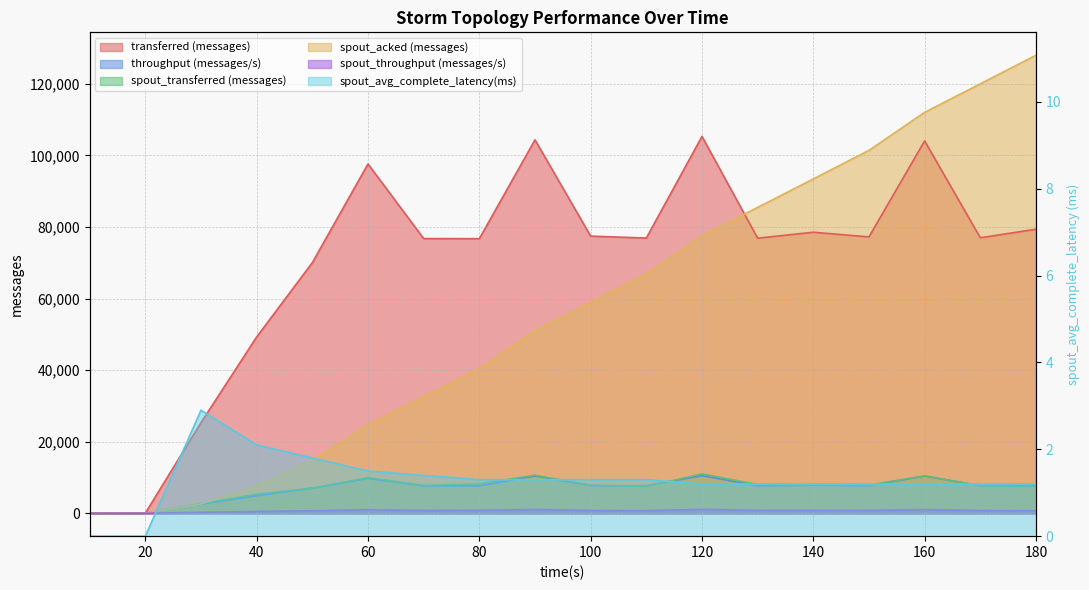

What is the average value of the transferred (messages) series?

69593.3